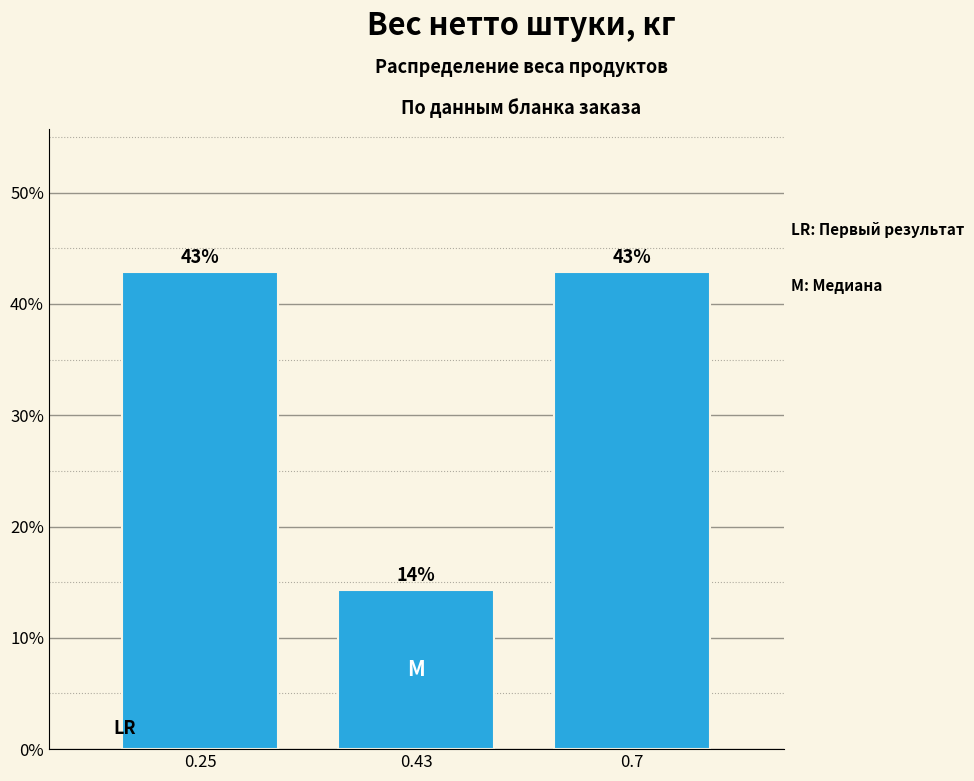

Where is the data nearest to the value 28?

0.43